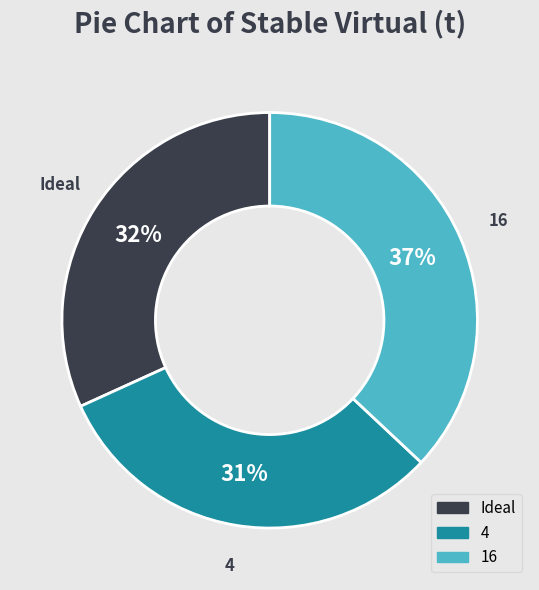

To the nearest percent, what percentage of the pie is Ideal?

32%